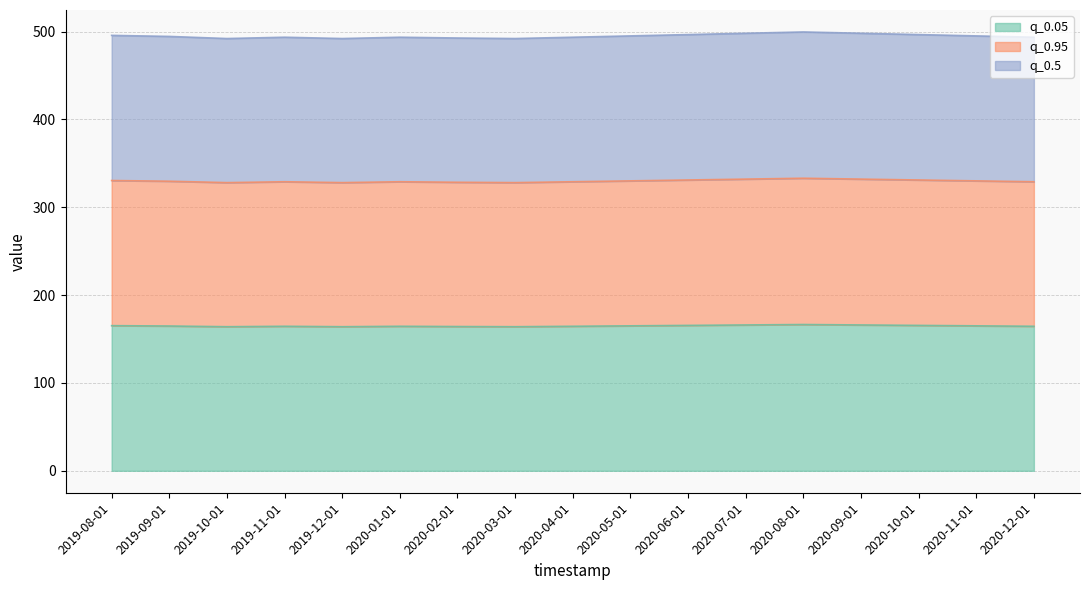

What is the value of the q_0.95 point at the 14th from the left?

332.0